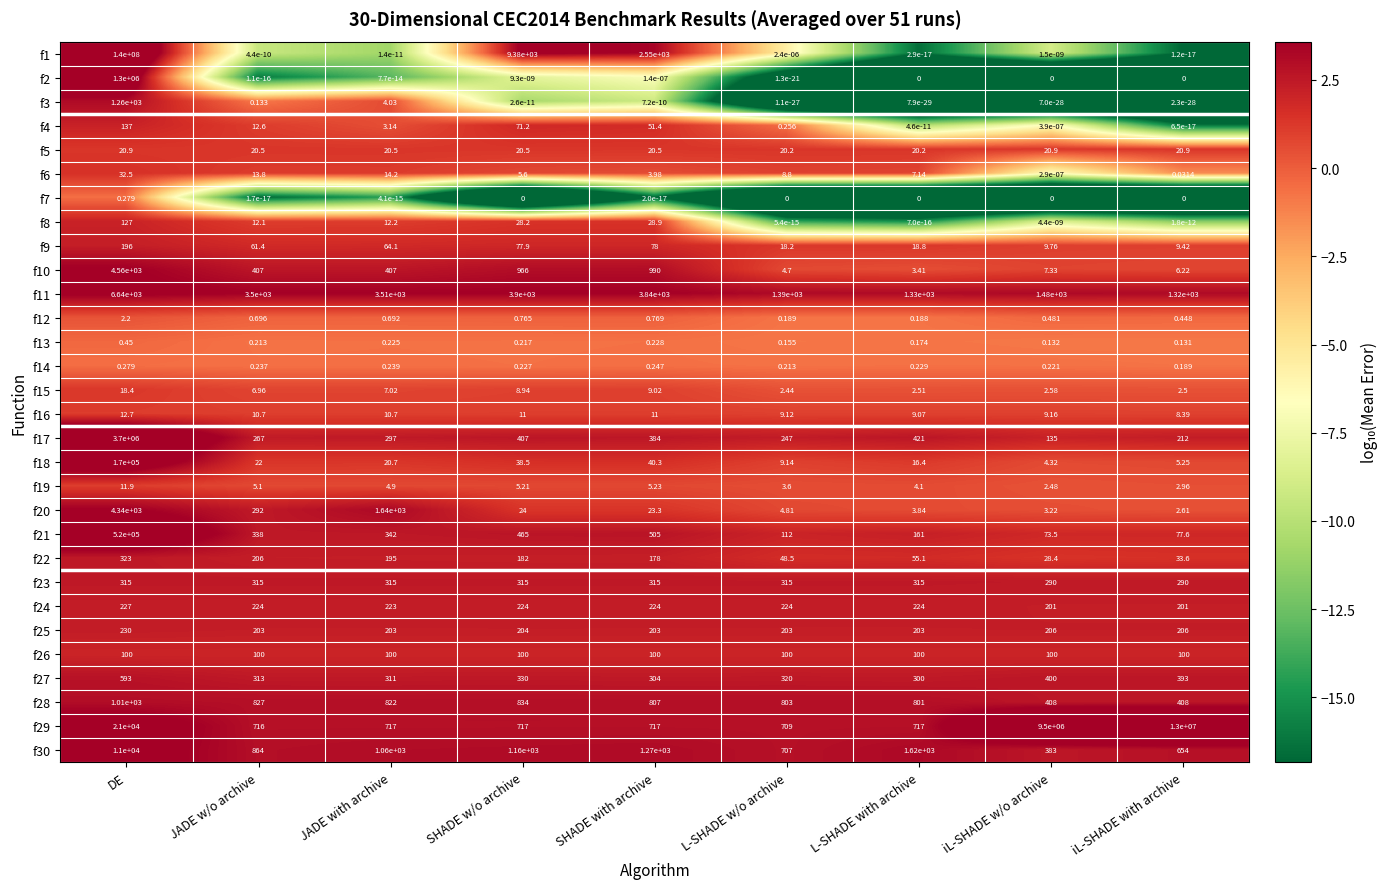

Is the value of f21 at DE greater than the value of f22 at JADE with archive?

Yes